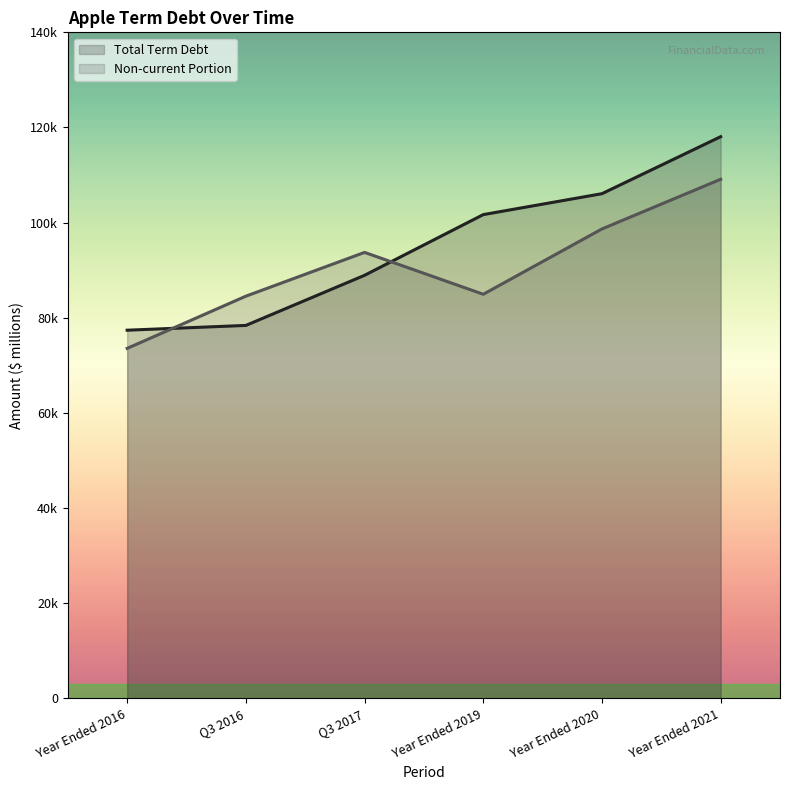

What position from the right is Year Ended 2021?

1